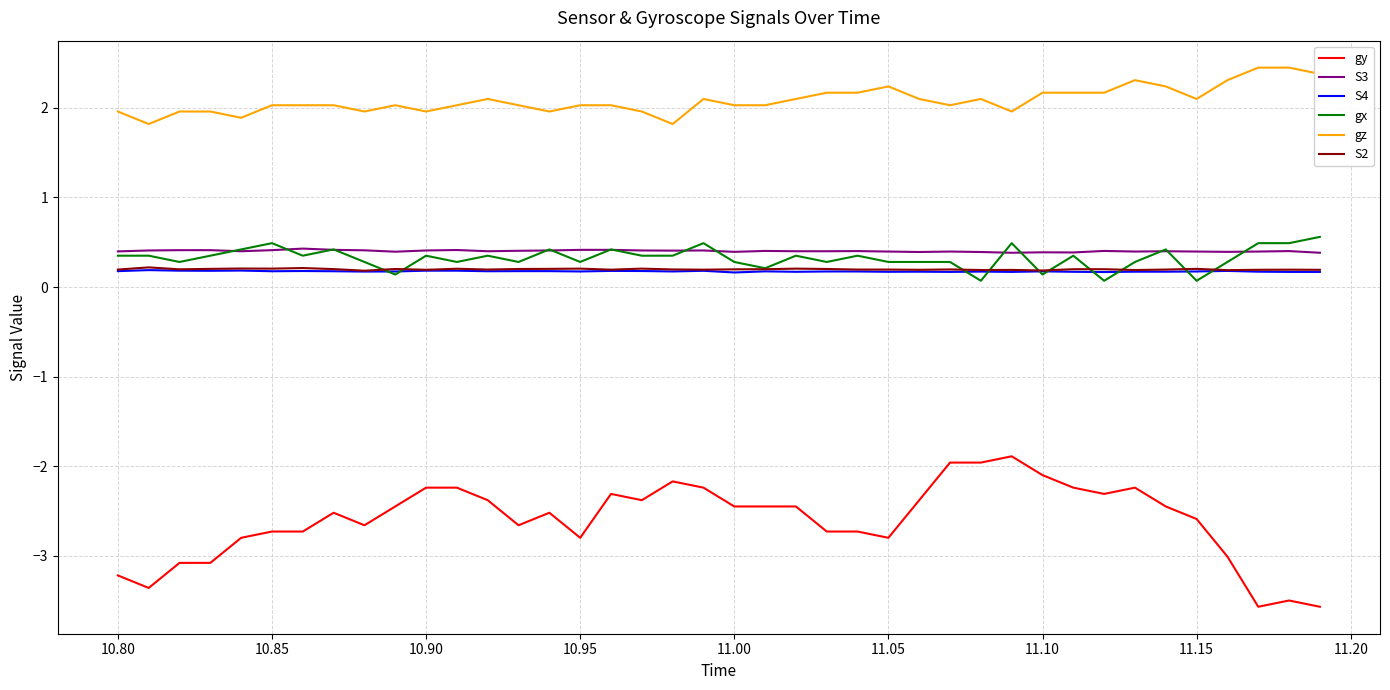

True or false: gz and gy cross at least once.

False